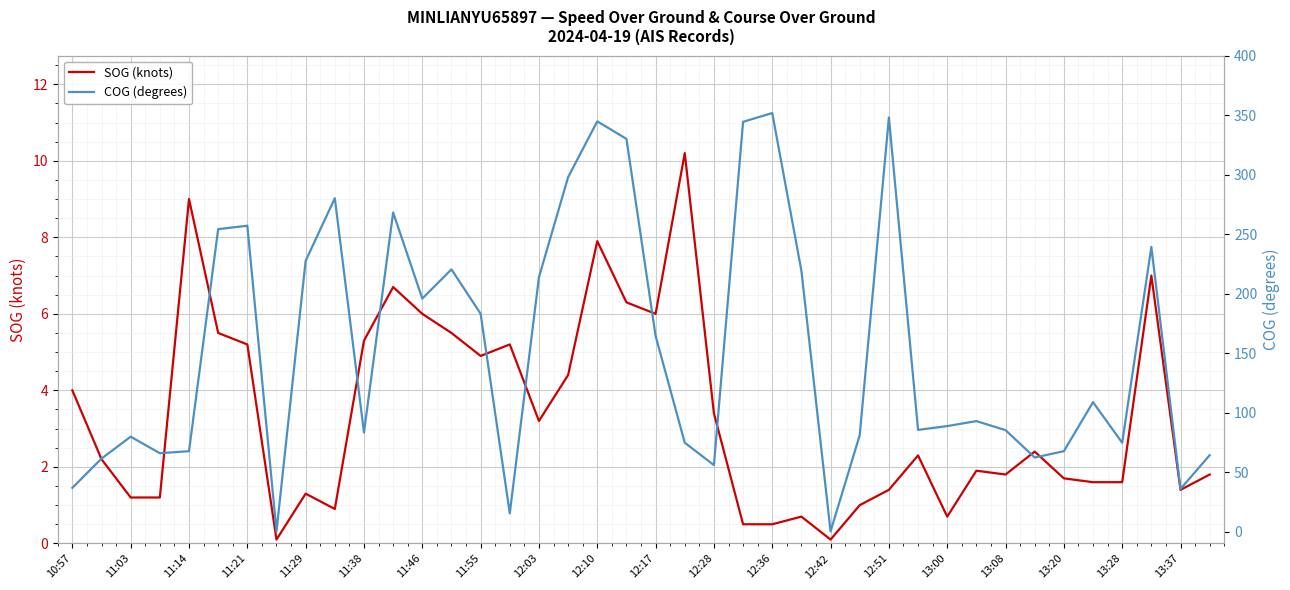

The COG (degrees) series shows 62.2 at 33. True or false?

True